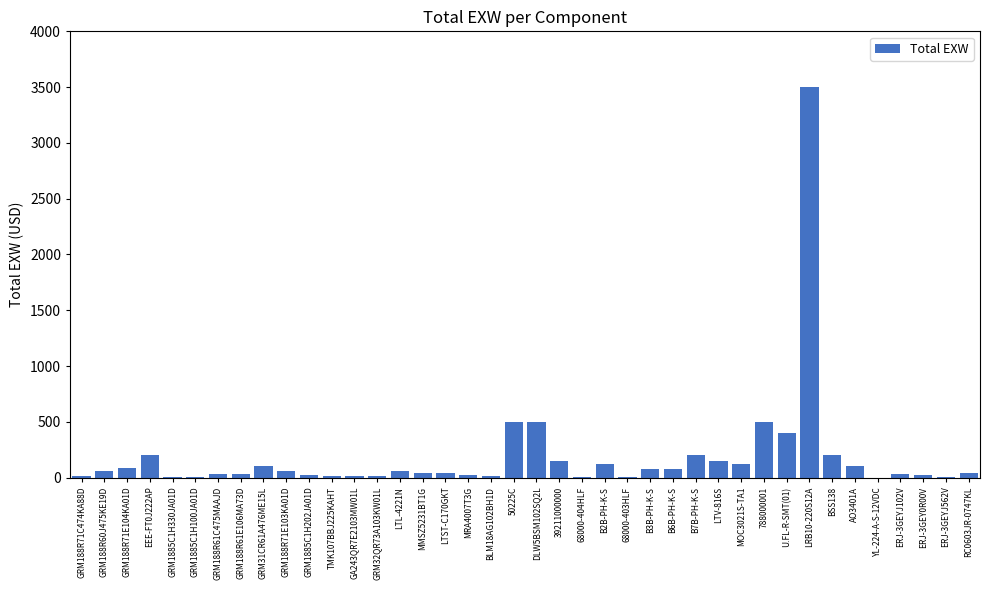

What is the change in value from B2B-PH-K-S to U.FL-R-SMT(01)?

+280